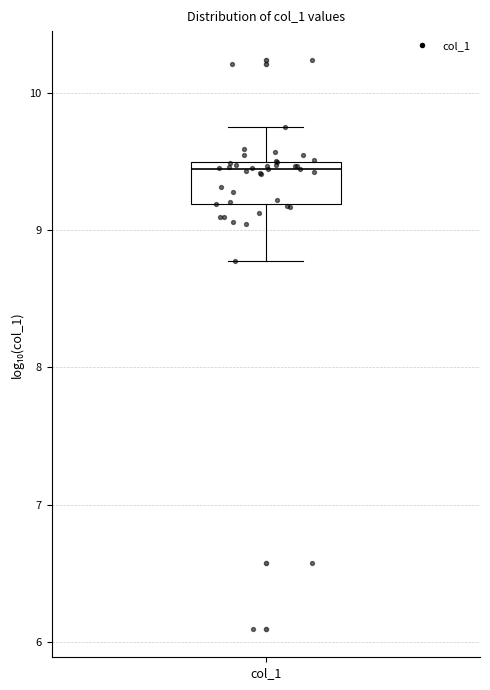

Where is the lower edge of the box for col_1 on the y-axis? The values are not printed on the chart, so give them approximately, as read against the axis.

9.2